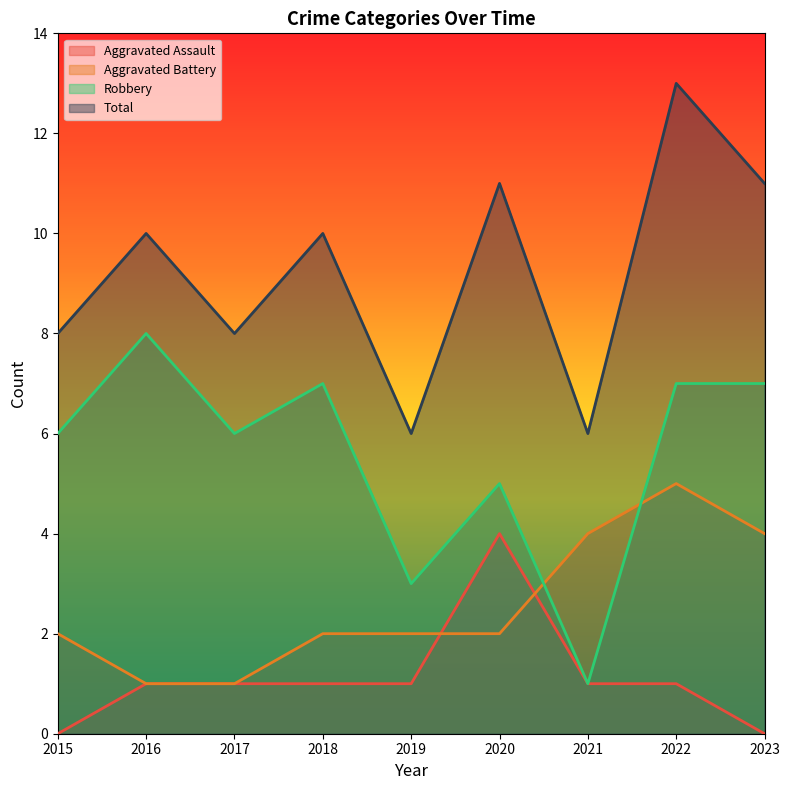

What is the difference between the second highest and second lowest values in the Aggravated Battery series?

3